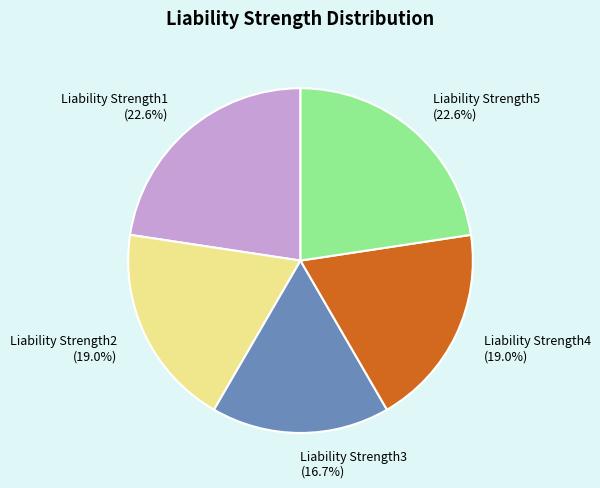

To the nearest percent, what is the average slice percentage?

20%